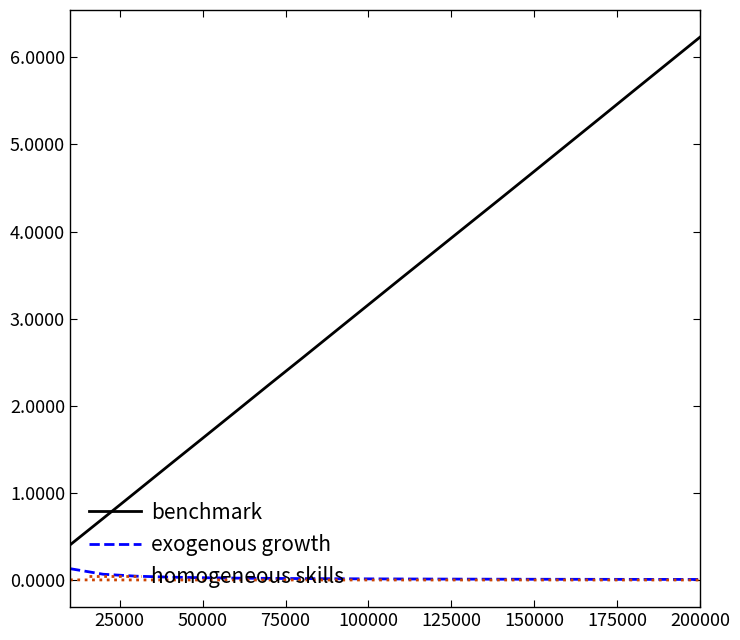

At how many categories does at least one series exceed 4?

8